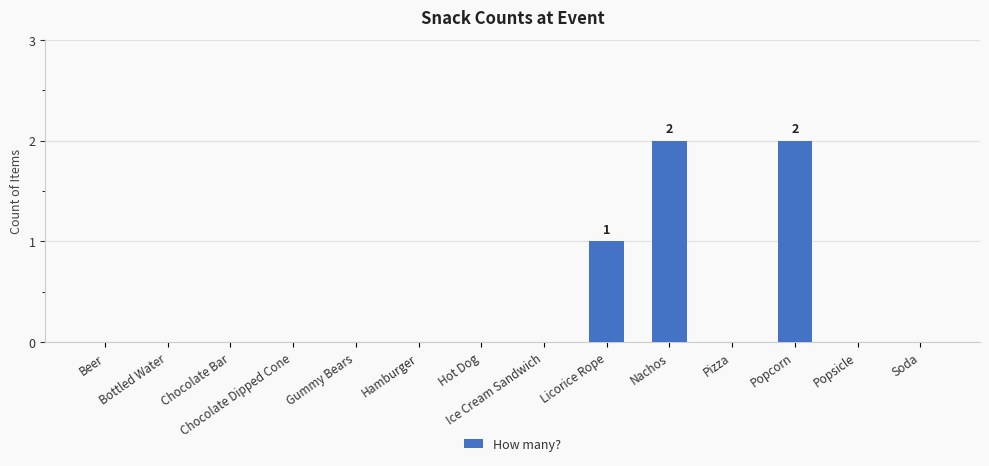

Reading left to right, what are all the values shown in this chart?

Beer=0	Bottled Water=0	Chocolate Bar=0	Chocolate Dipped Cone=0	Gummy Bears=0	Hamburger=0	Hot Dog=0	Ice Cream Sandwich=0	Licorice Rope=1	Nachos=2	Pizza=0	Popcorn=2	Popsicle=0	Soda=0